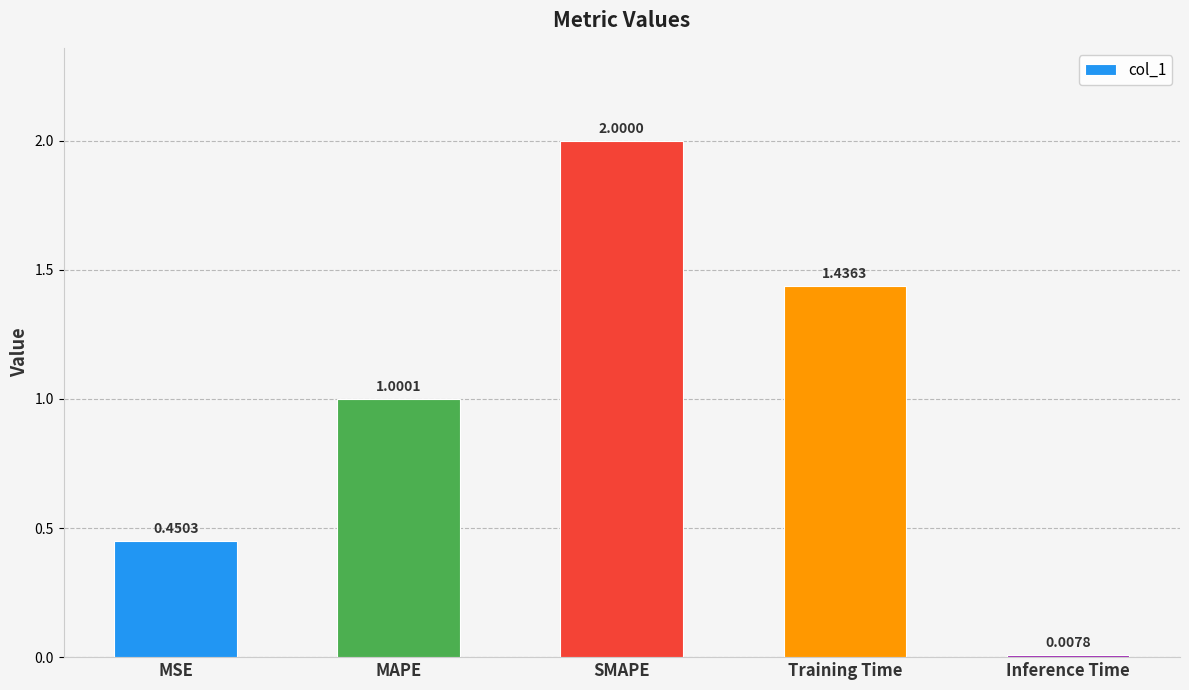

Where is the data nearest to the value 1?

MAPE